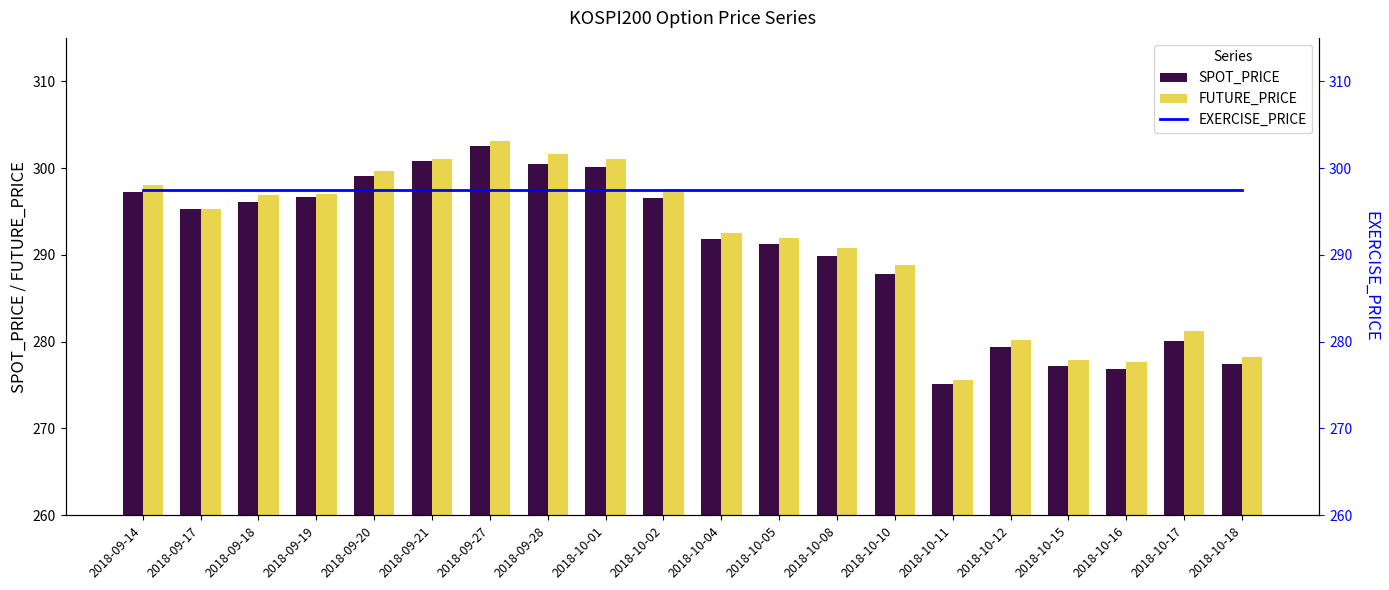

What position from the left is 2018-10-18?

20